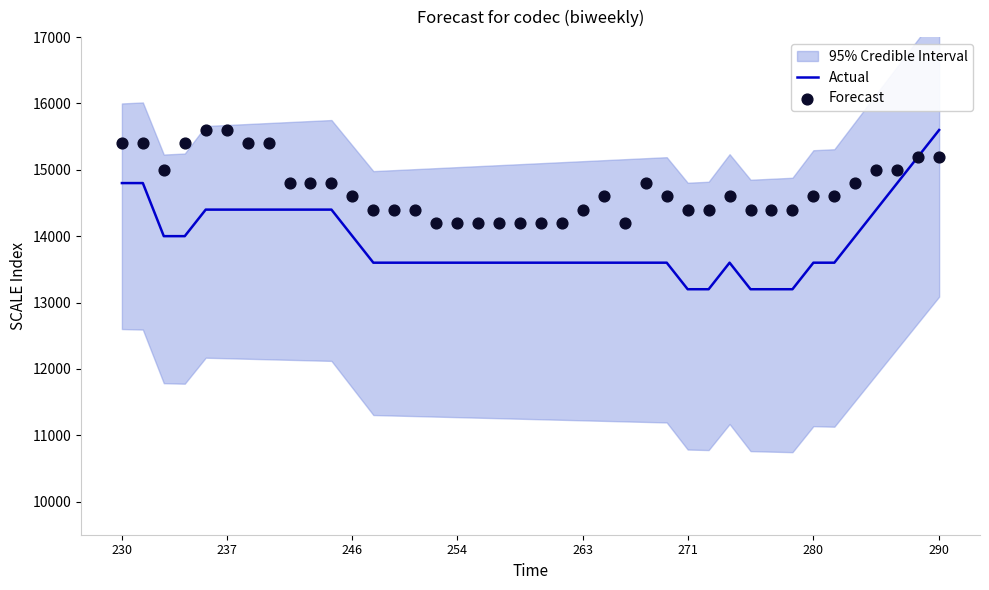

What is the lowest value of the Actual series?

13200